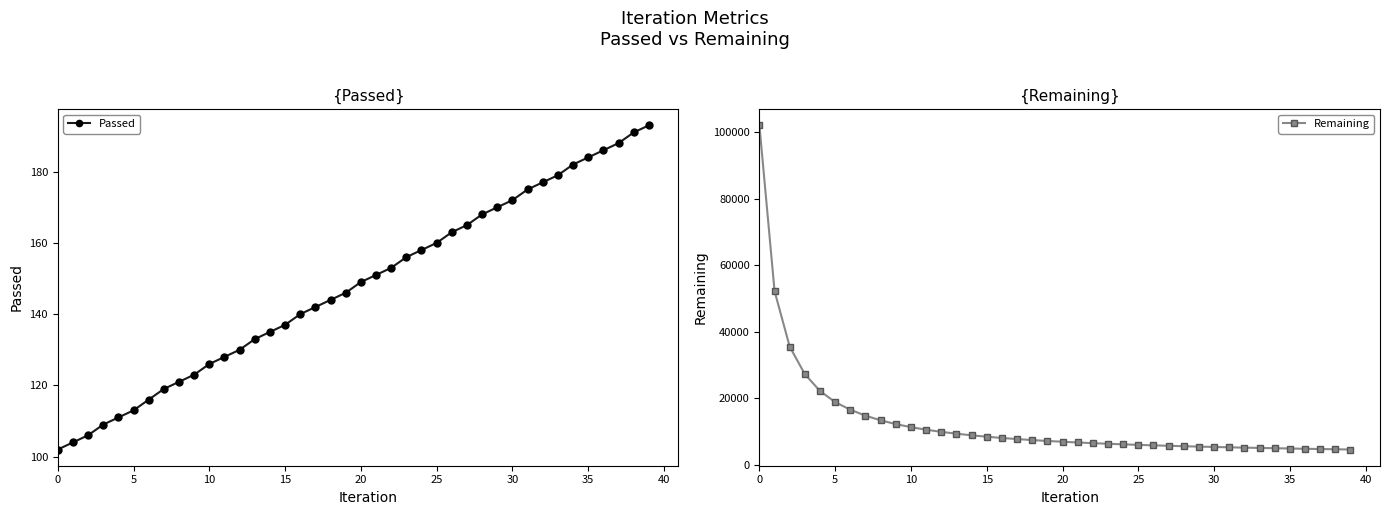

What is the approximate value of Remaining at 12, to the nearest 100?

9900